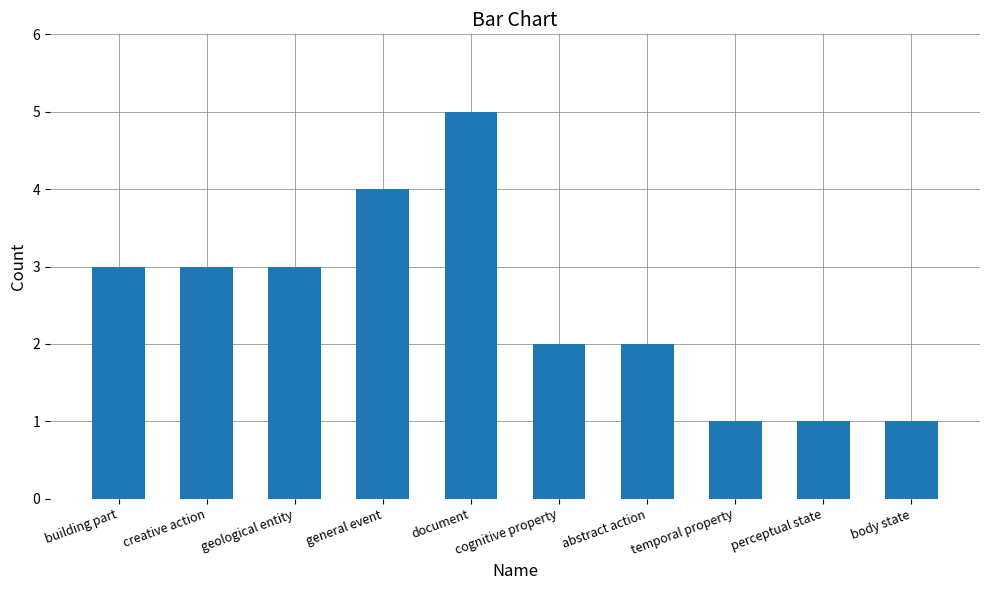

What is the label of the 9th bar from the right?

creative action